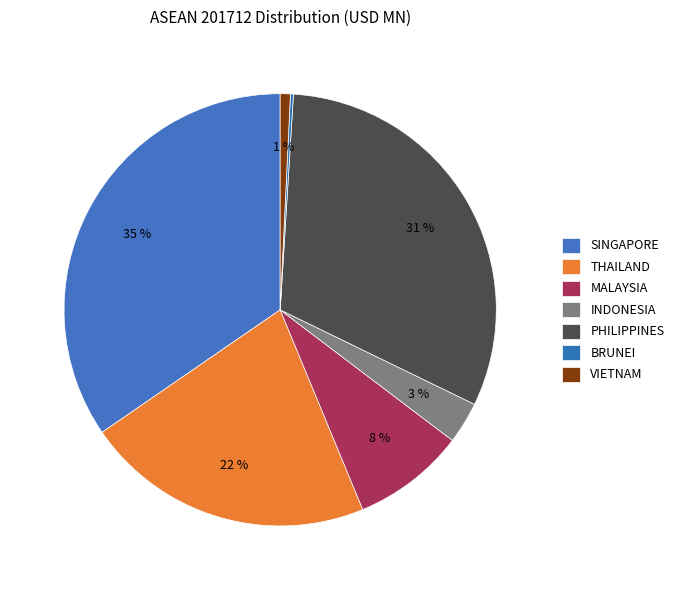

Which category has the smallest portion of the pie?

BRUNEI